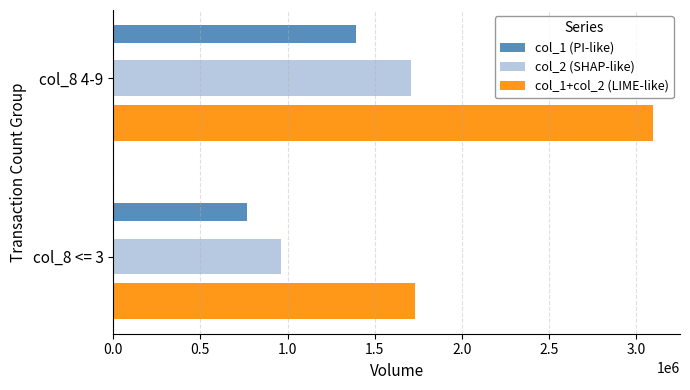

How many col_2 (SHAP-like) values are between 961200 and 1704840?

2